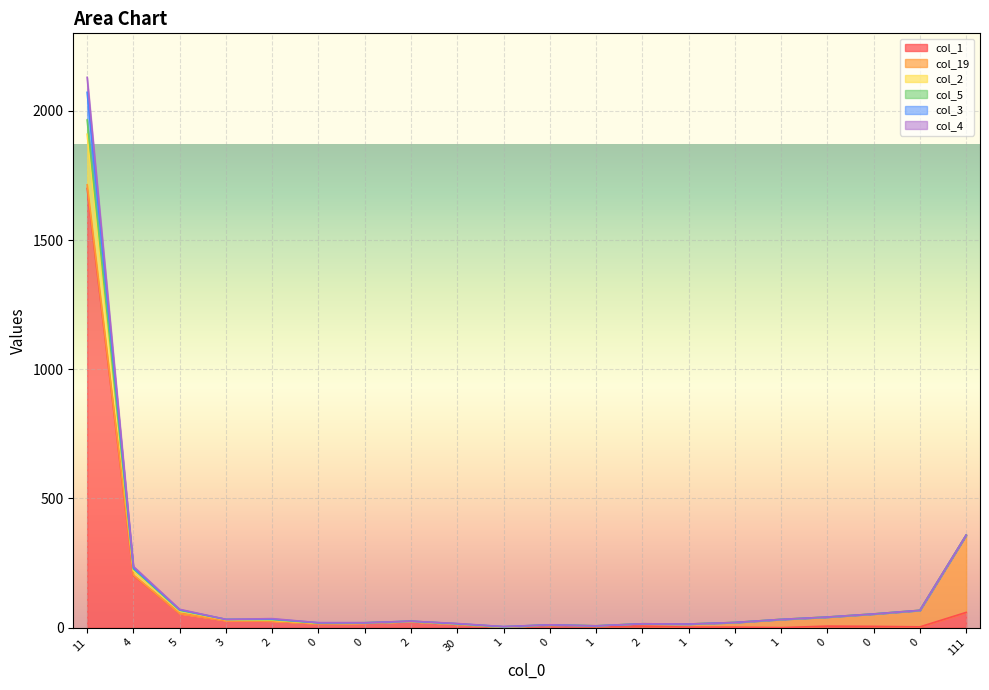

True or false: col_3 and col_2 intersect in this chart.

False